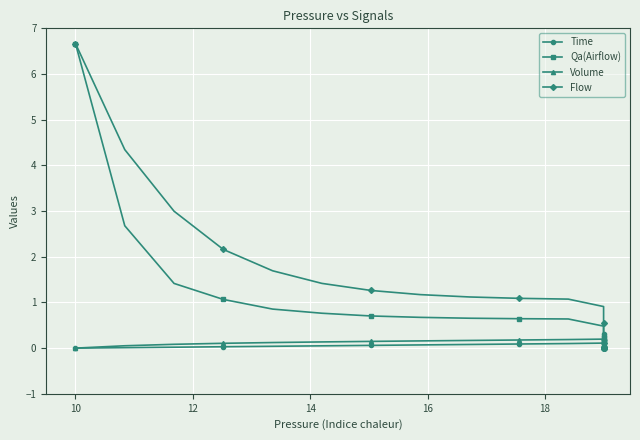

Rank the series by their maximum value, from lowest to highest.

Volume, Time, Qa(Airflow), Flow